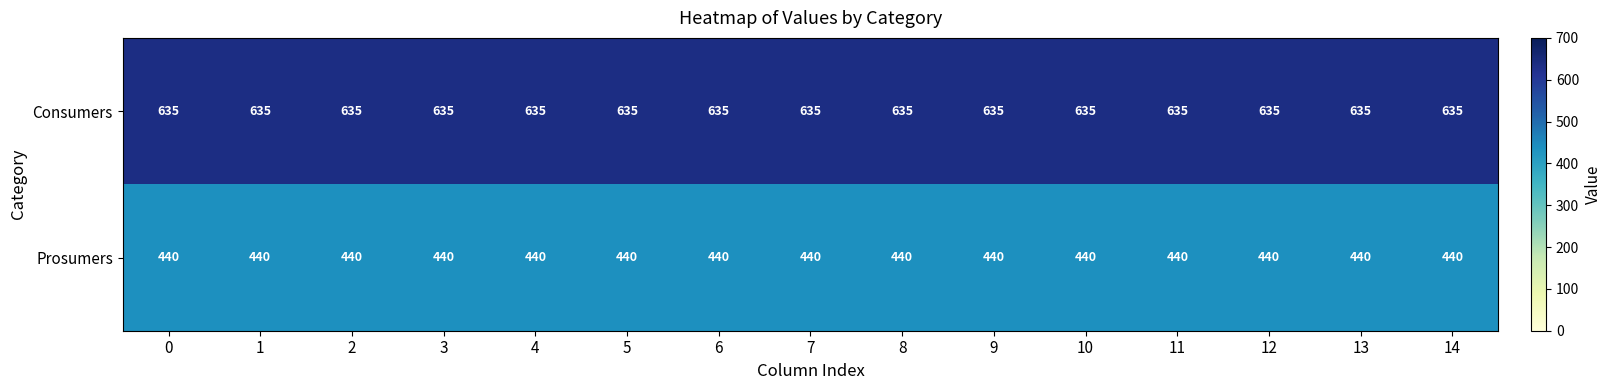

Which series has the largest total across all categories?

Consumers